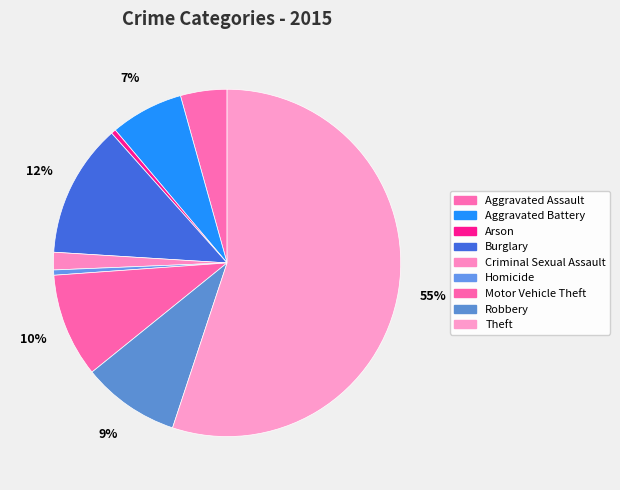

Which category accounts for the majority?

Theft